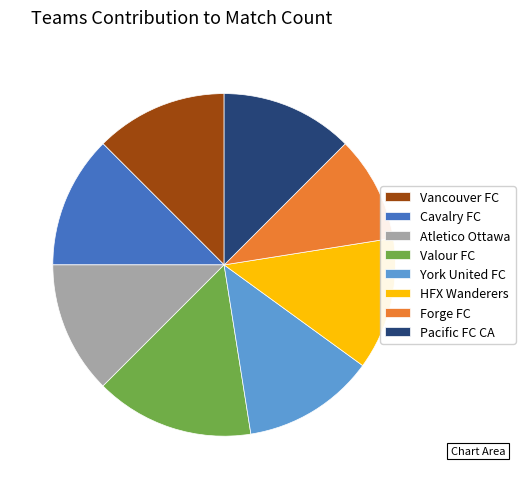

Is there a majority slice in this chart?

No